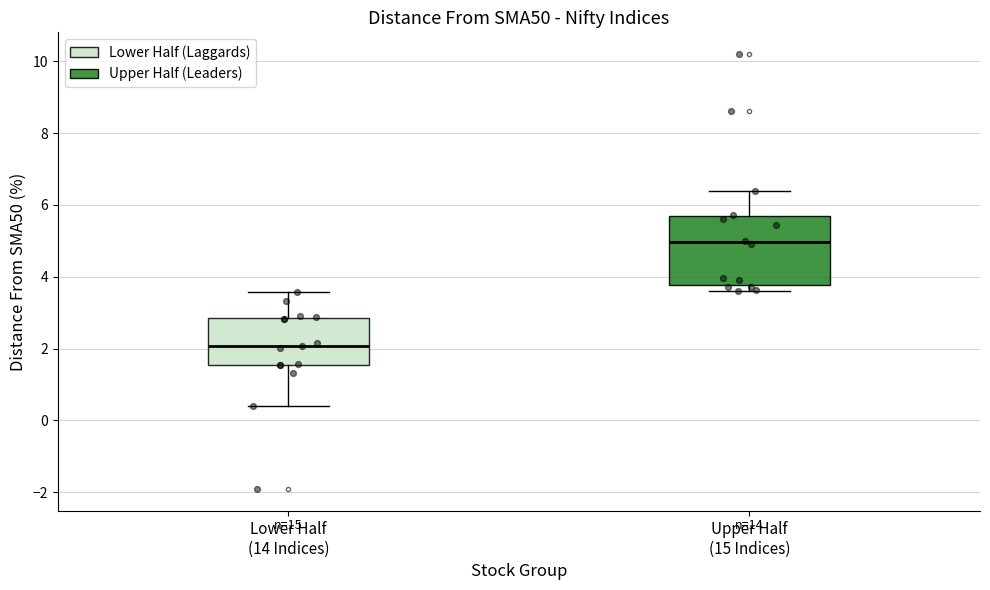

Where is the upper edge of the box for Lower Half (14 Indices) on the y-axis? The values are not printed on the chart, so give them approximately, as read against the axis.

2.8